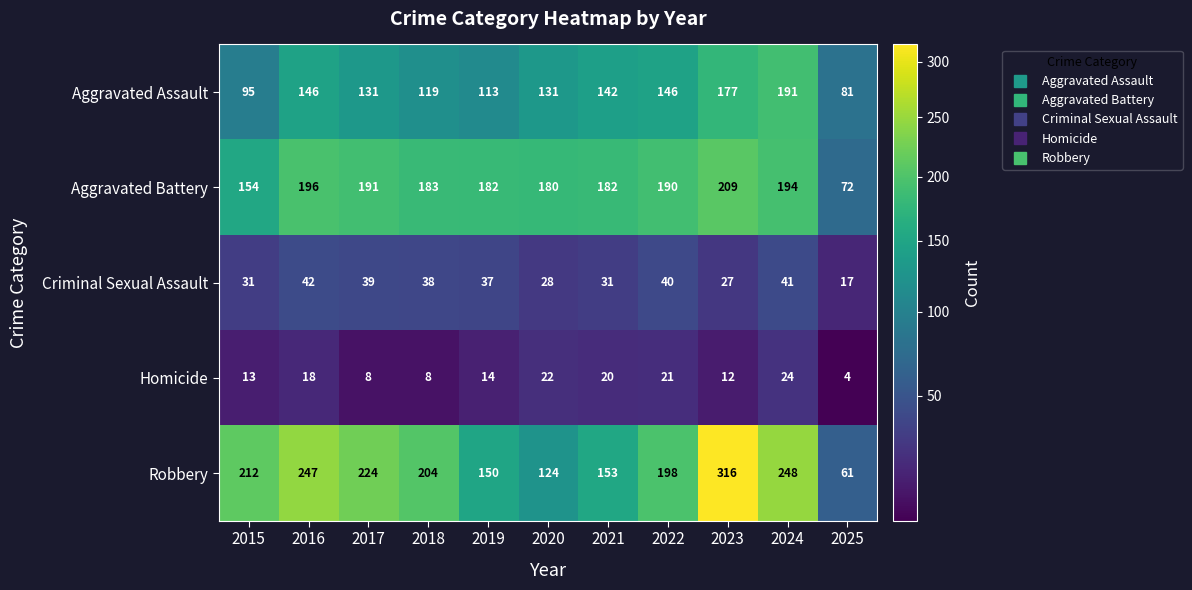

At how many categories does at least one series exceed 225?

3